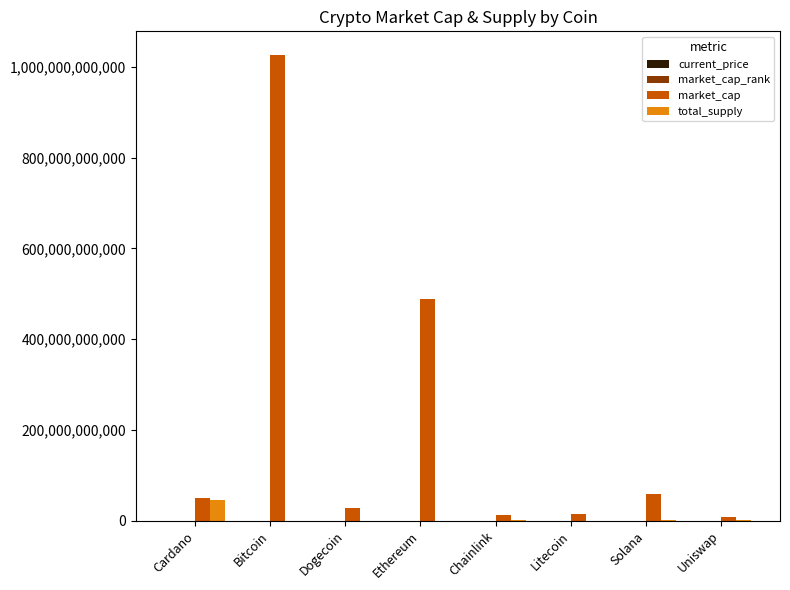

Which category has the highest value in the market_cap series?

Bitcoin